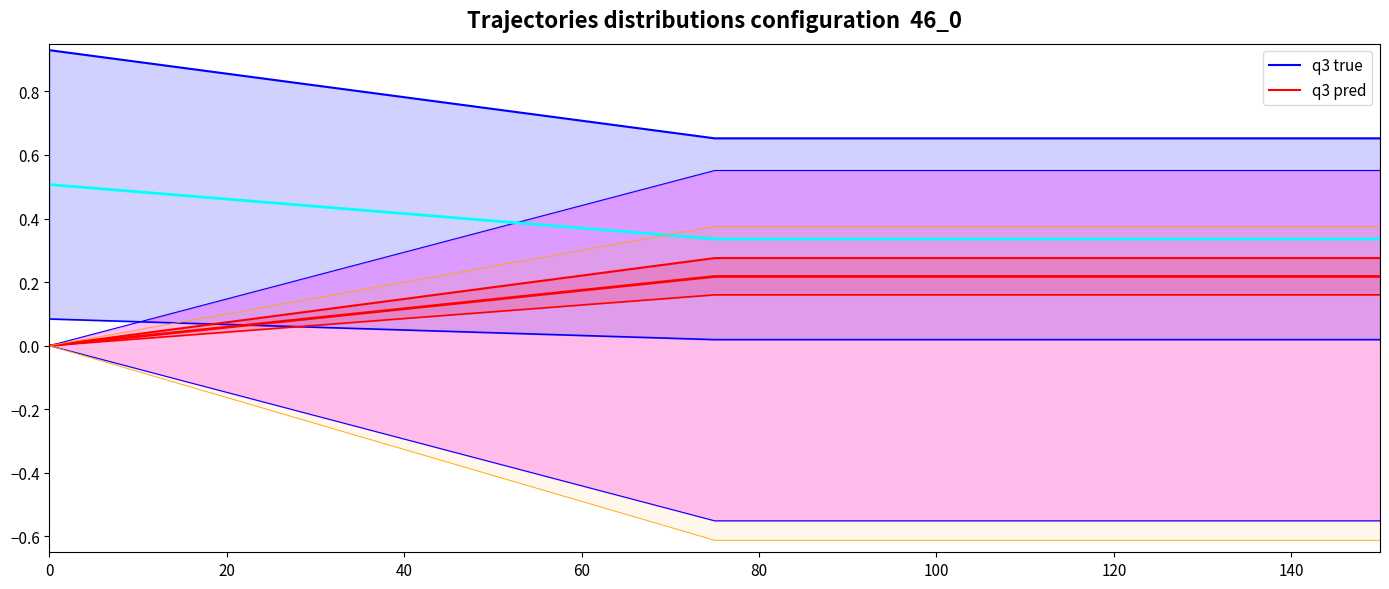

What are all the series names shown in the legend?

q3 true, q3 pred